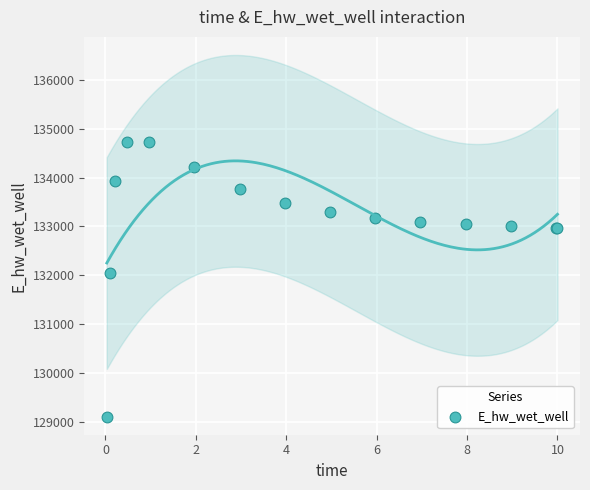

What Y value in the scatter plot is closest to 131922?

132045.0